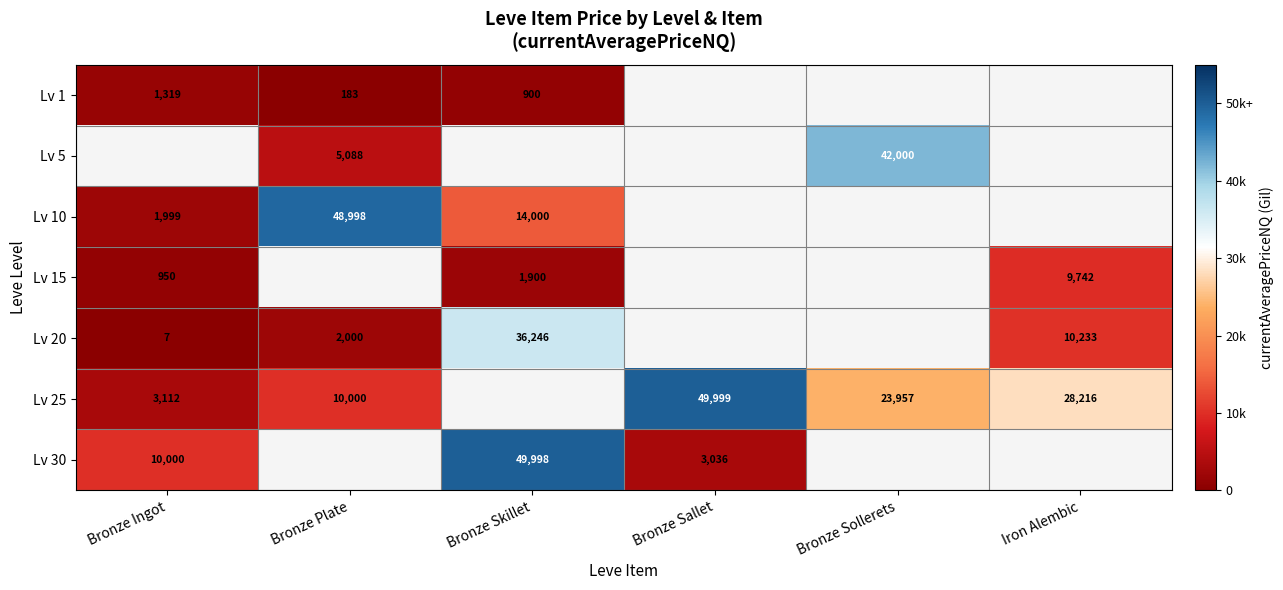

True or false: Lv 1 has a value of 900 at Bronze Skillet.

True